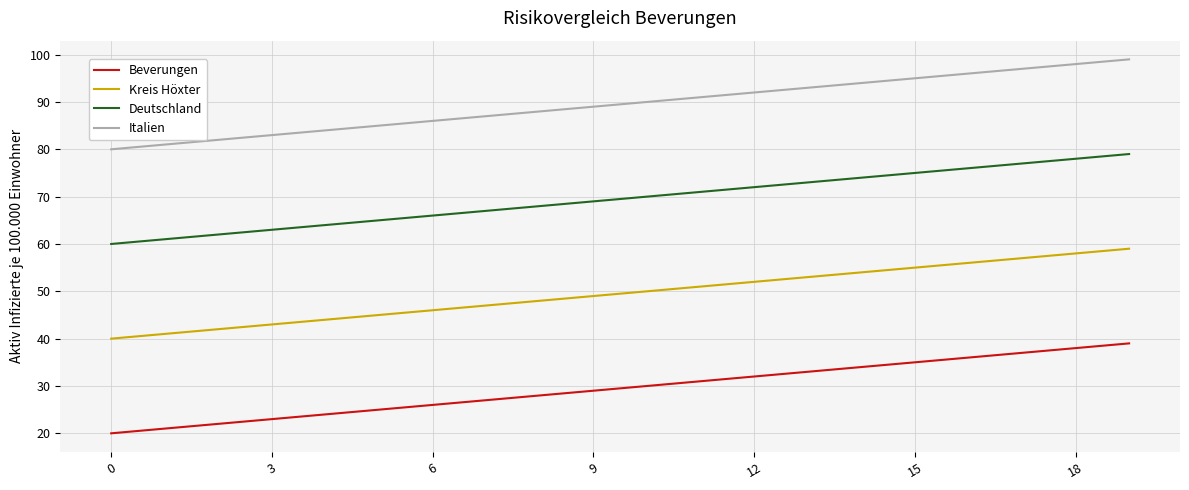

True or false: Italien and Deutschland cross at least once.

False